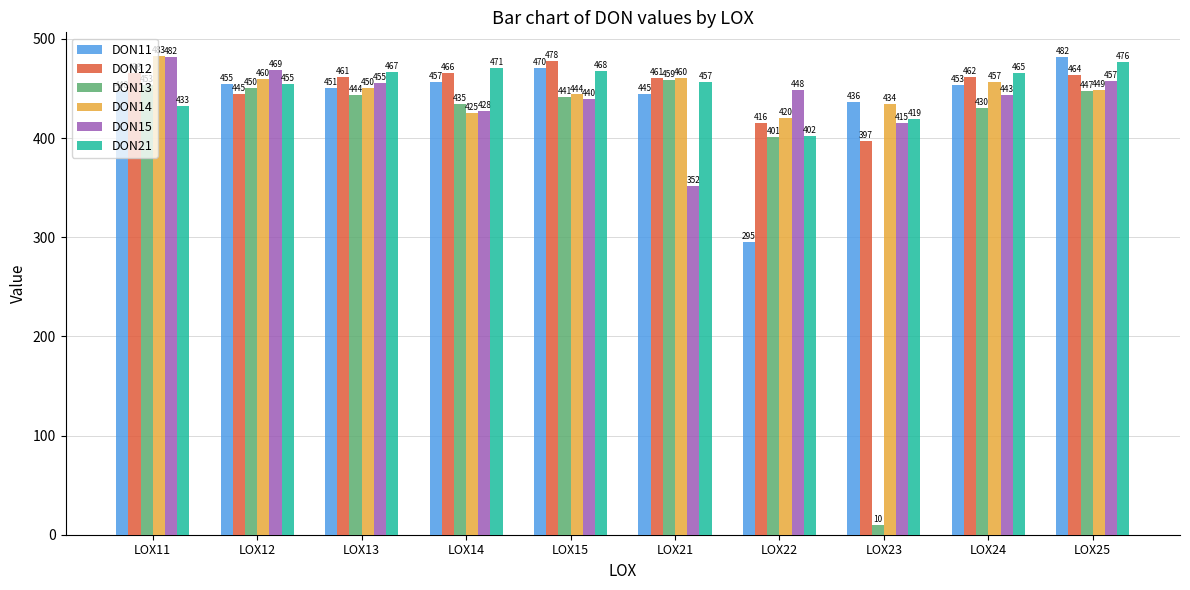

Read the DON15 value at LOX25.

457.3